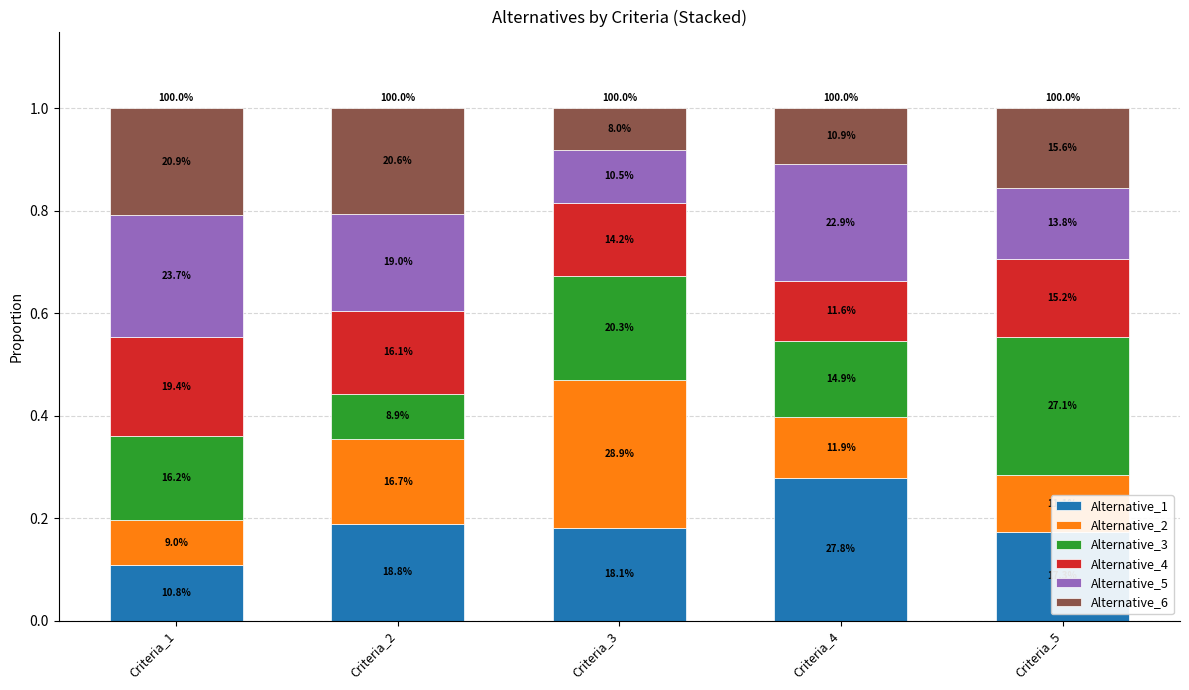

Count the Alternative_1 values in the range 0 to 1.

5